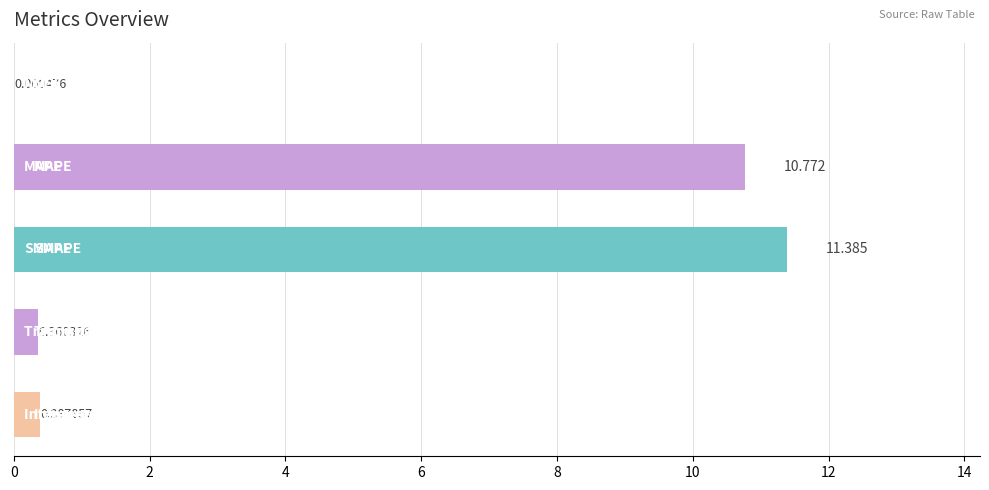

Count the number of categories in the chart.

5